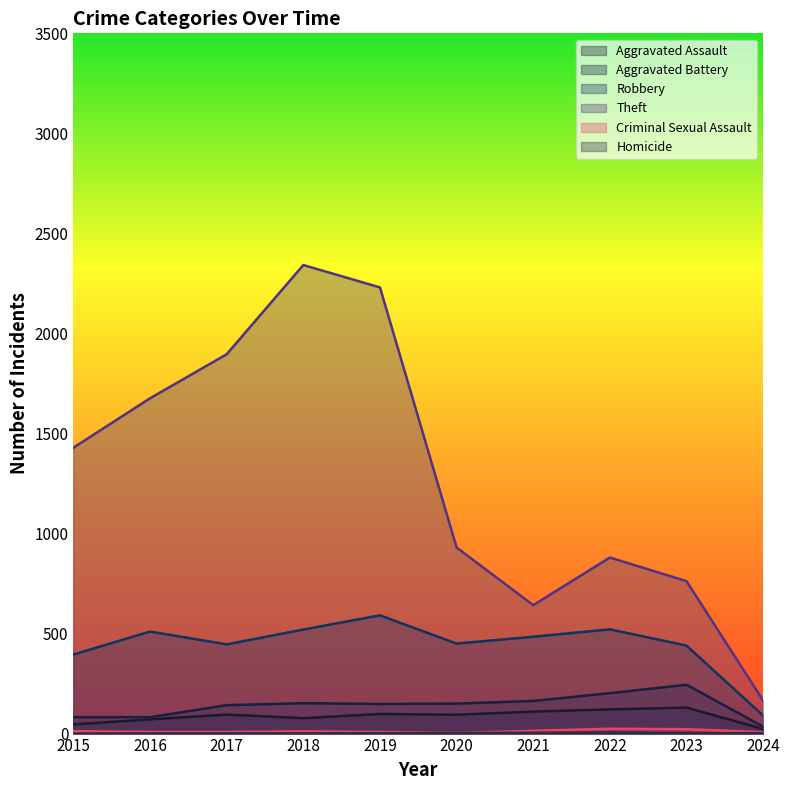

What is the difference between the maximum and second lowest values in the Aggravated Battery series?

162